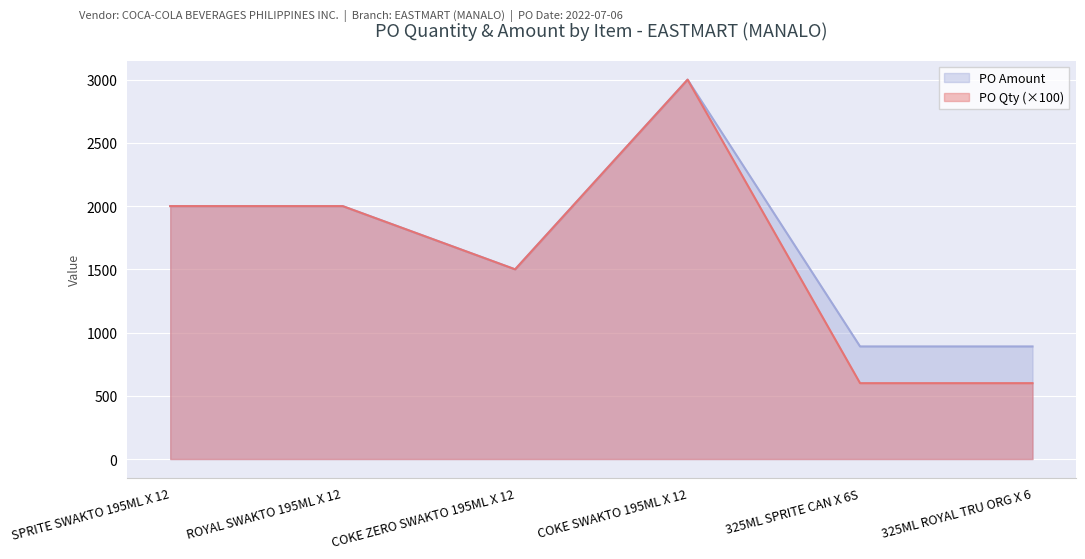

What is the difference between the PO Qty values at COKE SWAKTO 195ML X 12 and COKE ZERO SWAKTO 195ML X 12?

1500.0